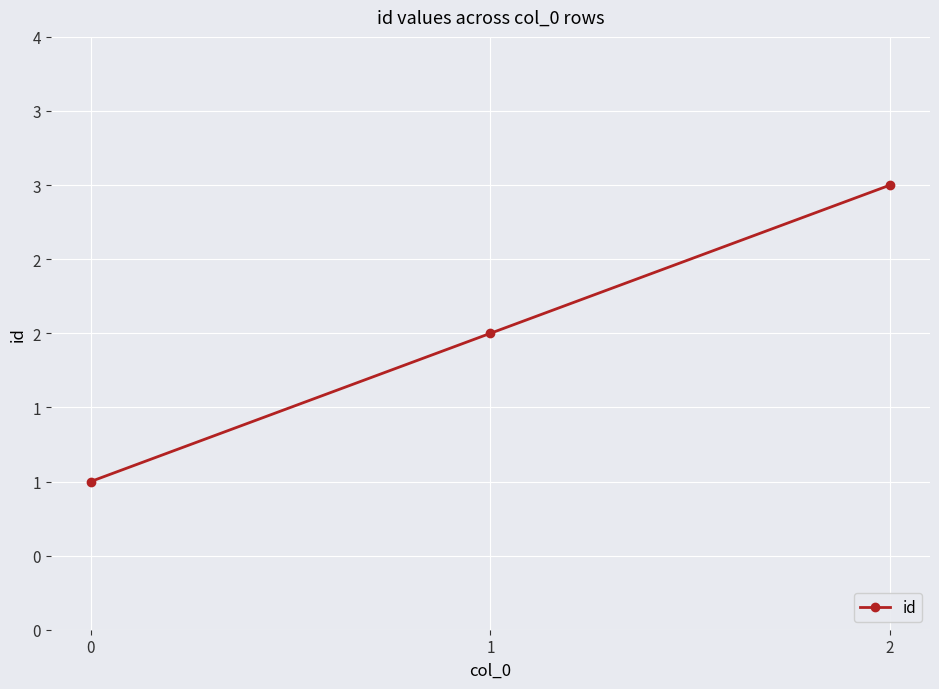

What is the value of the 3rd point from the left?

3